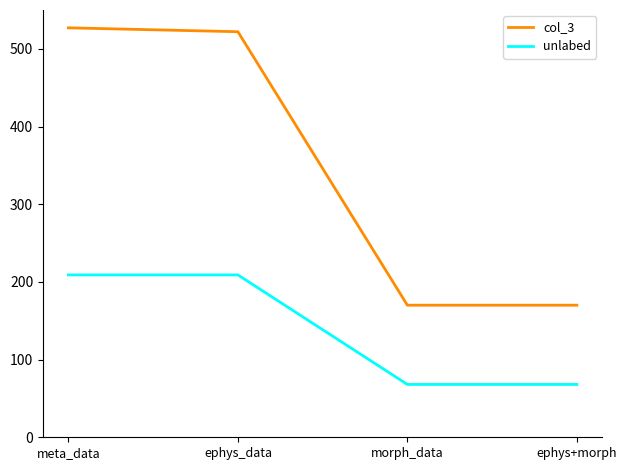

Rank the series by their average value, from lowest to highest.

unlabed, col_3